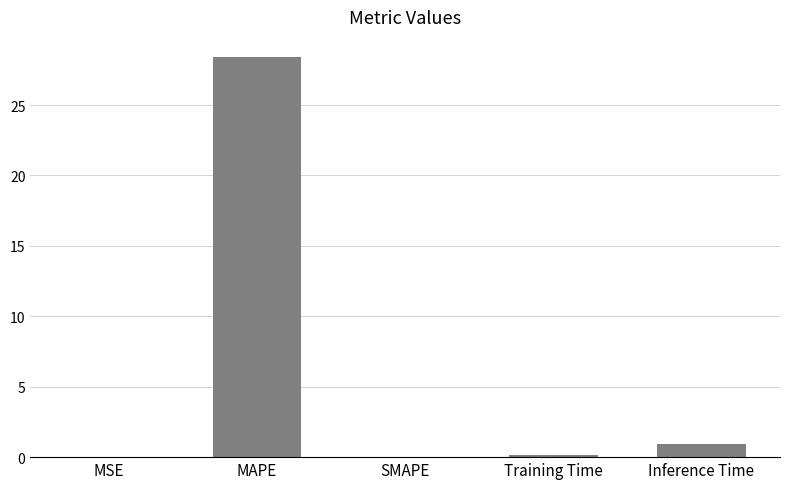

What is the greatest value displayed?

28.4